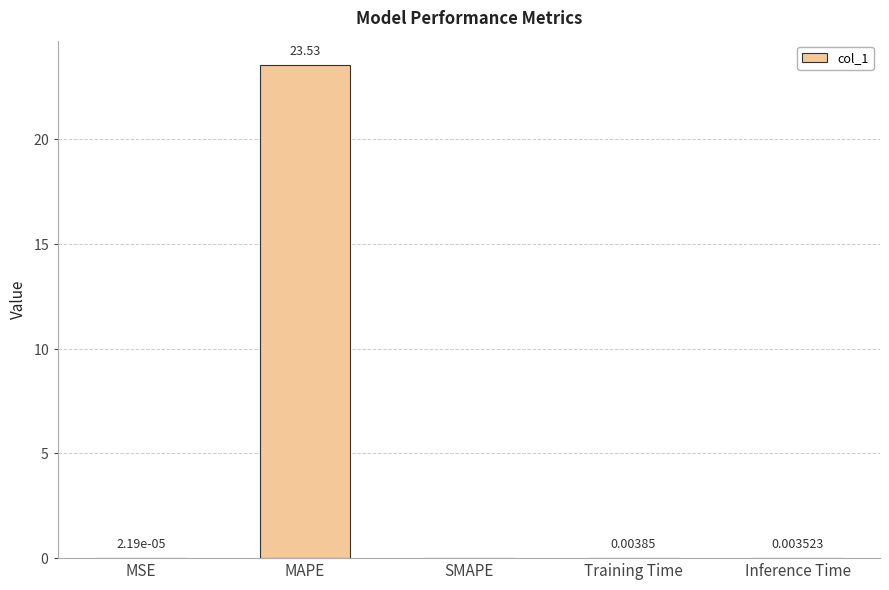

Which has a higher value, MSE or SMAPE?

MSE